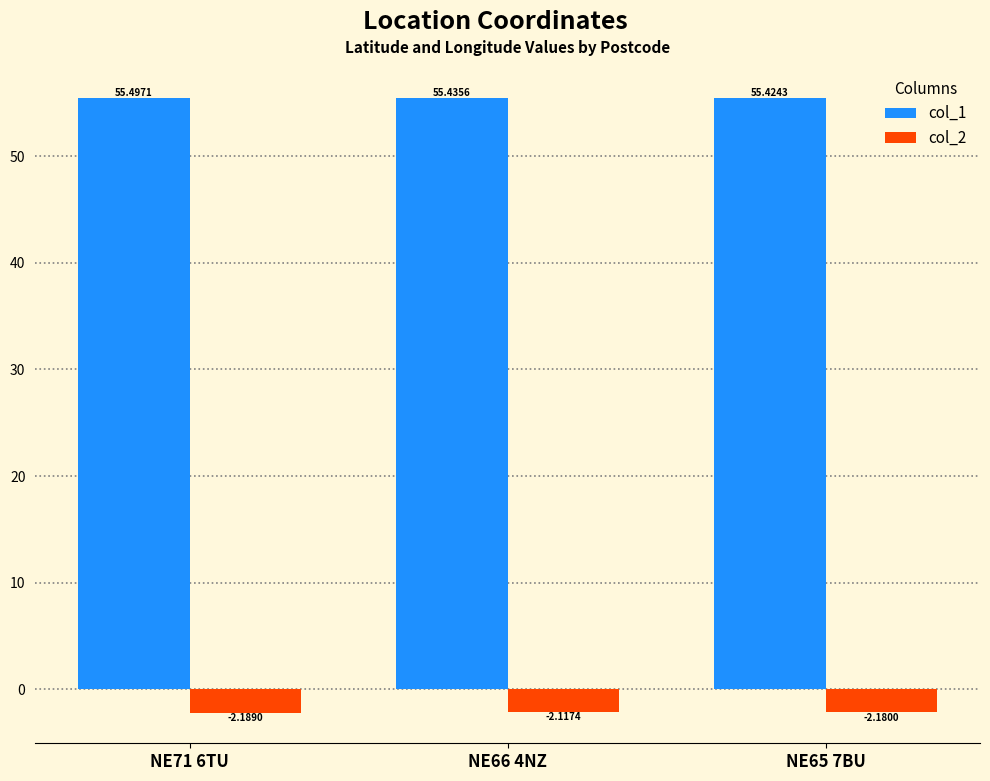

Which series has the largest range (max minus min)?

col_1